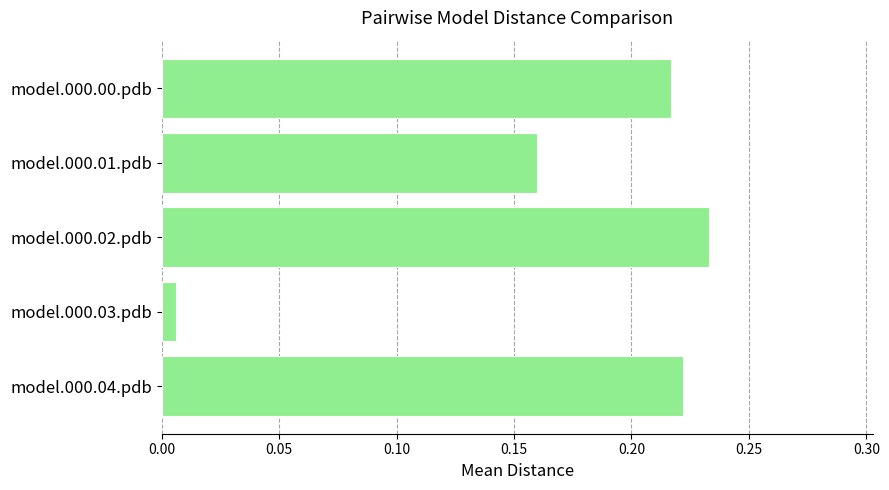

What is the label of the 3rd bar from the top?

model.000.02.pdb